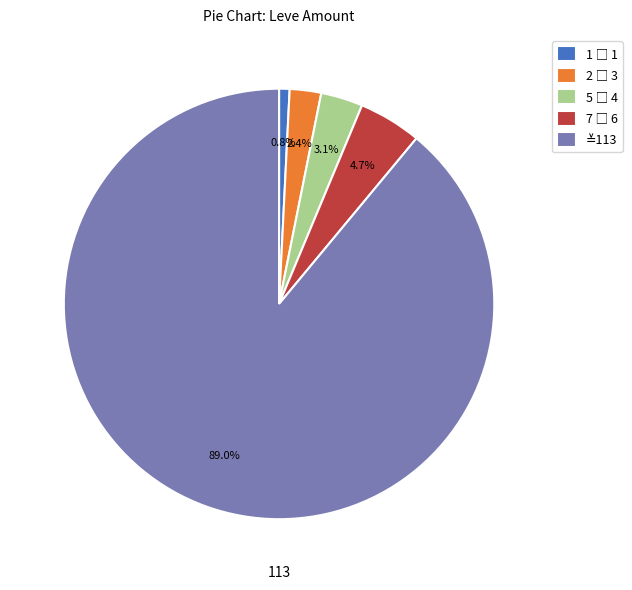

How many segments does this pie chart have?

5